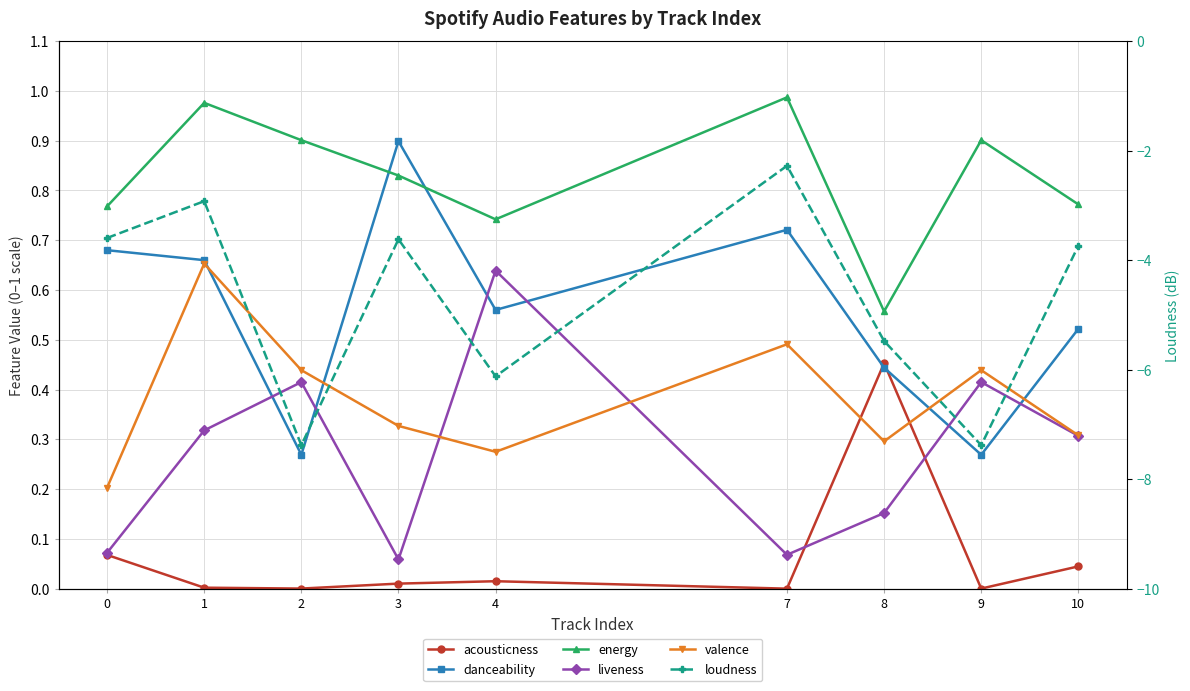

Is it true that loudness equals -5.6 at 3?

False